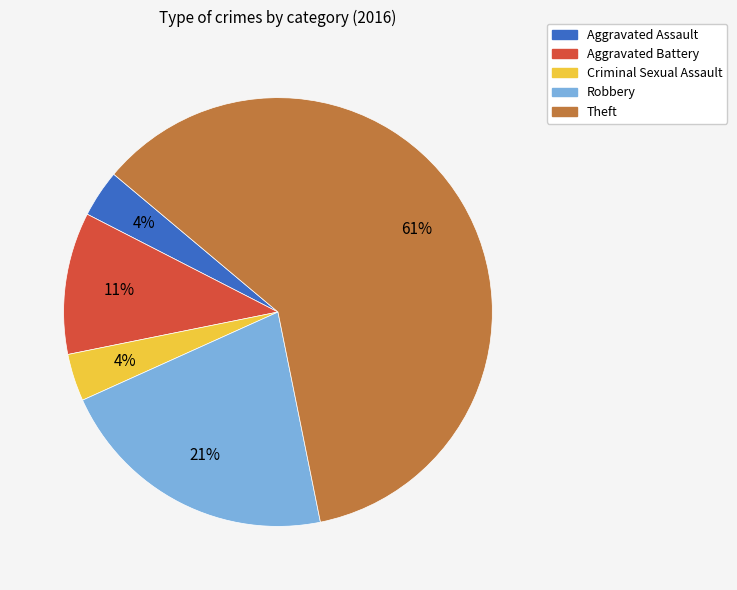

Which slice represents more than half of the pie?

Theft